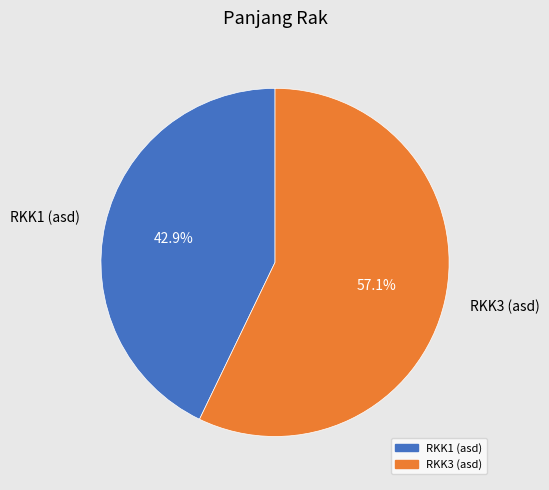

Between RKK3 (asd) and RKK1 (asd), which is larger?

RKK3 (asd)